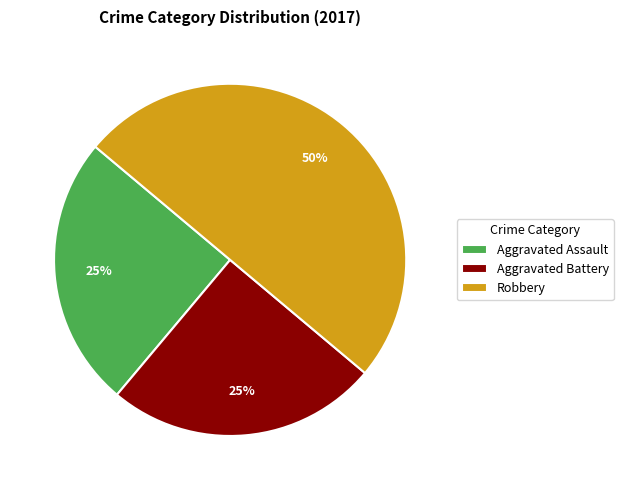

The Robbery slice represents 60% of the pie. True or false?

False